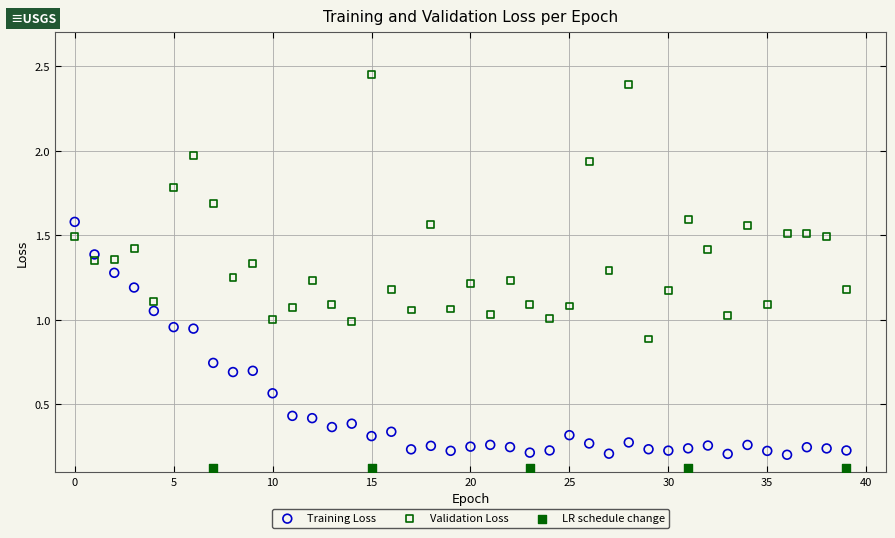

Which series contains the highest Y value?

Validation Loss